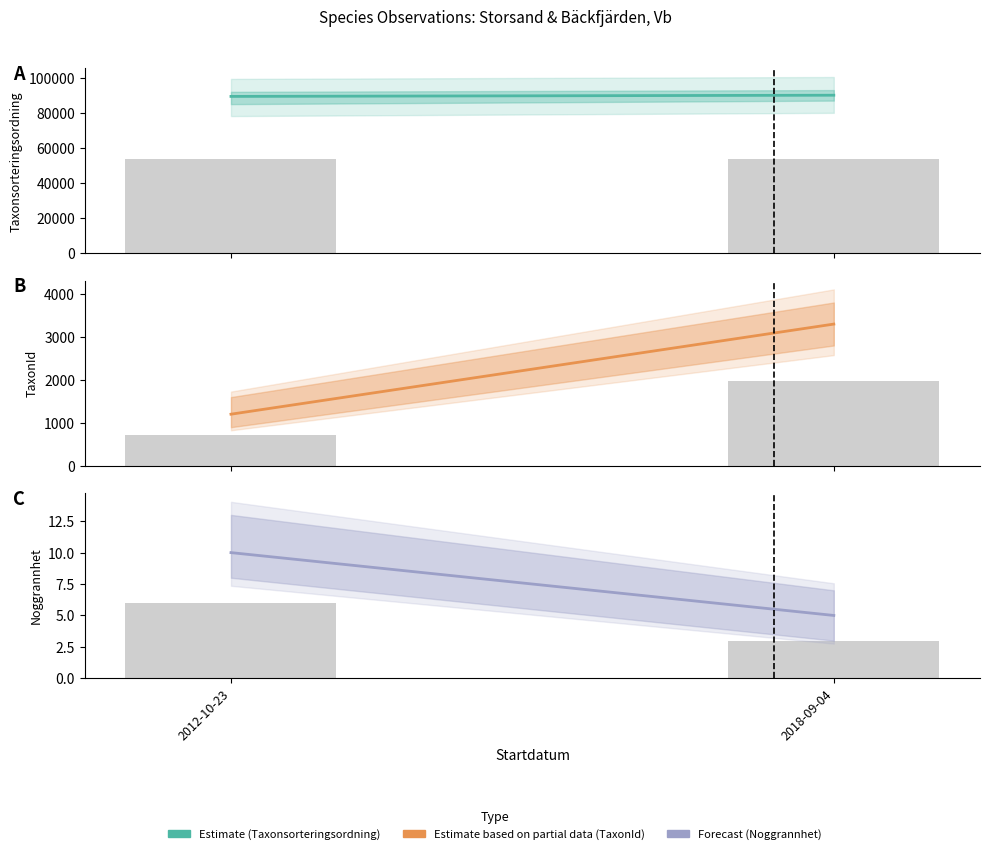

What is the label of the 1st bar from the right?

2018-09-04